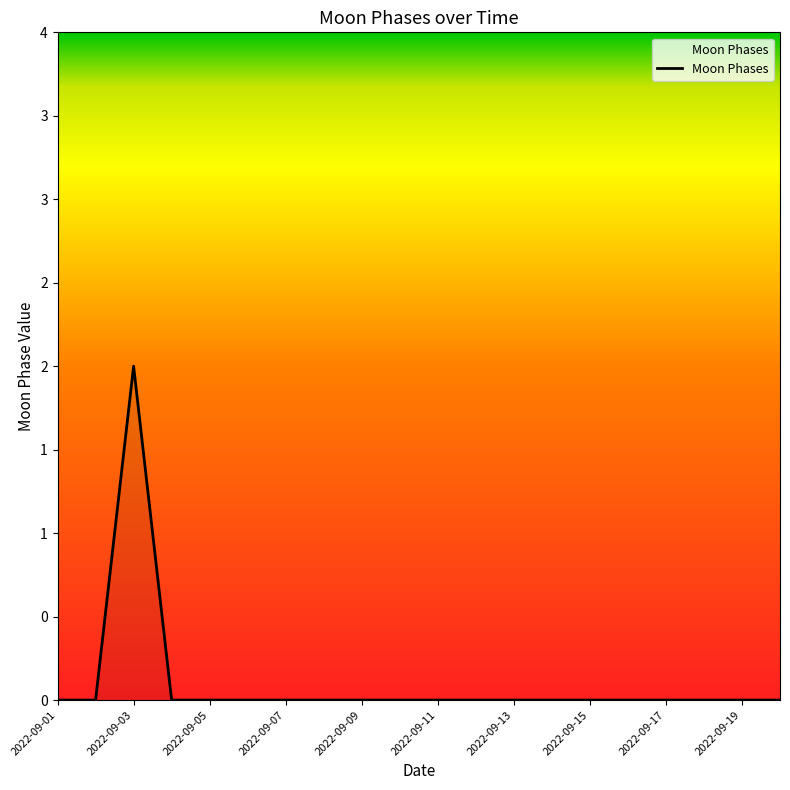

How many values are between 0 and 1?

19